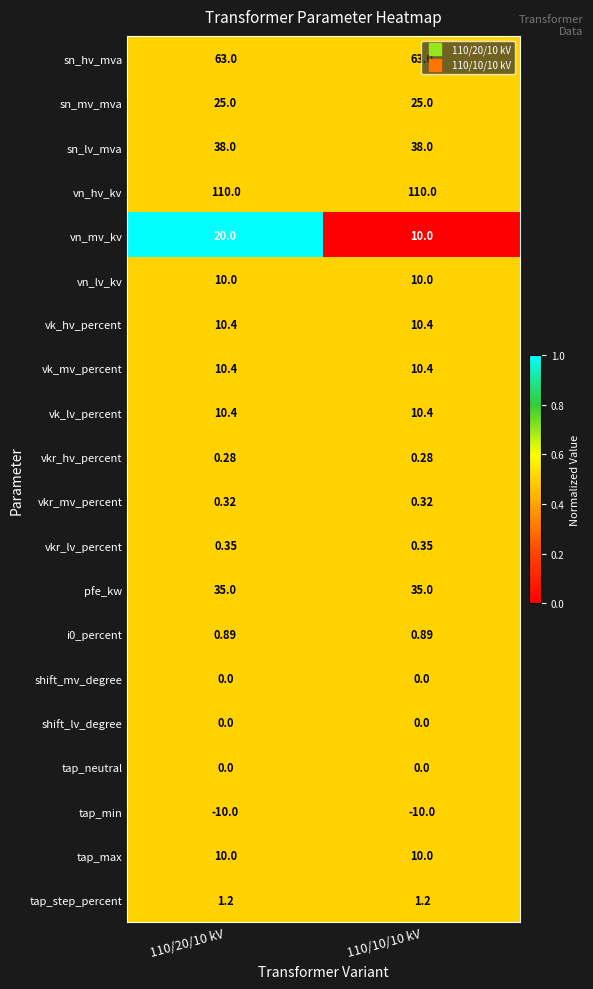

Which series has the largest total across all categories?

vn_hv_kv